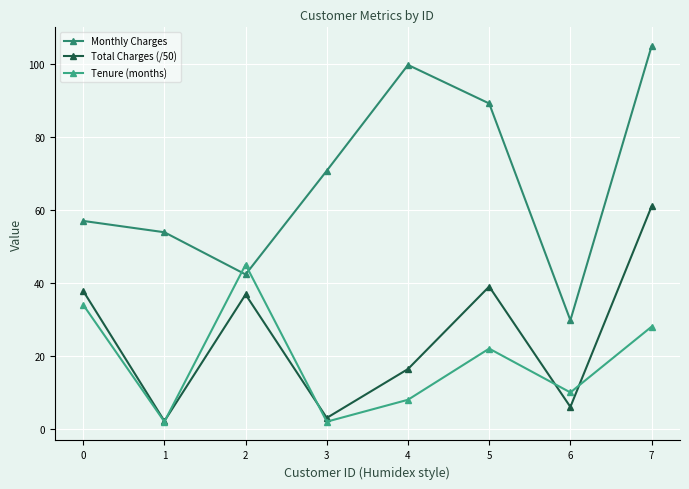

Reading left to right, transcribe all the data shown in this chart.

Monthly Charges: 0=57.0	1=53.9	2=42.3	3=70.7	4=99.7	5=89.1	6=29.8	7=104.8
Total Charges (/50): 0=37.8	1=2.2	2=36.8	3=3.0	4=16.4	5=39.0	6=6.0	7=60.9
Tenure (months): 0=34.0	1=2.0	2=45.0	3=2.0	4=8.0	5=22.0	6=10.0	7=28.0